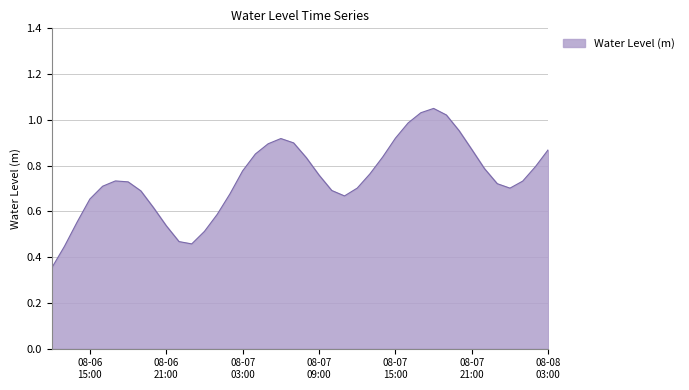

Does the chart have visible grid lines?

Yes